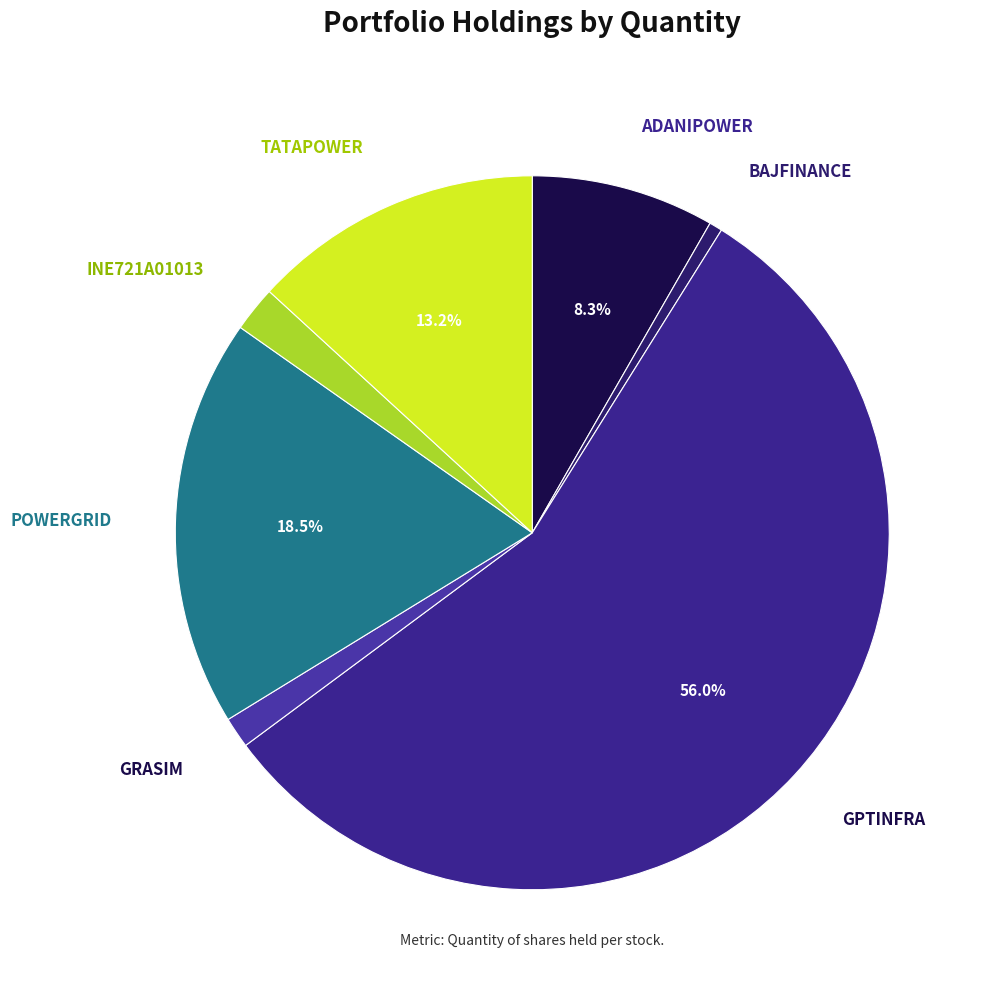

Rank the categories by value from highest to lowest.

GPTINFRA, POWERGRID, TATAPOWER, ADANIPOWER, INE721A01013, GRASIM, BAJFINANCE